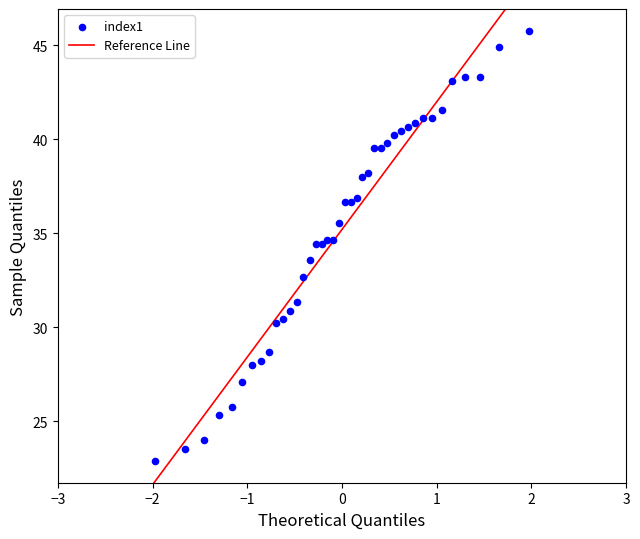

What is the range of Y values (max minus min)?

22.9